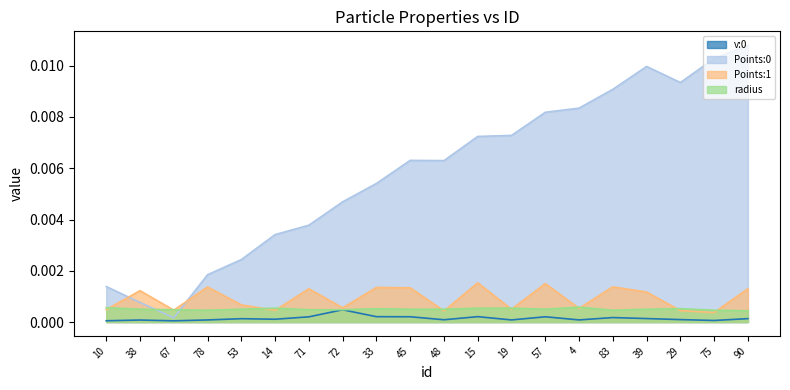

At how many categories does at least one series exceed 0?

20